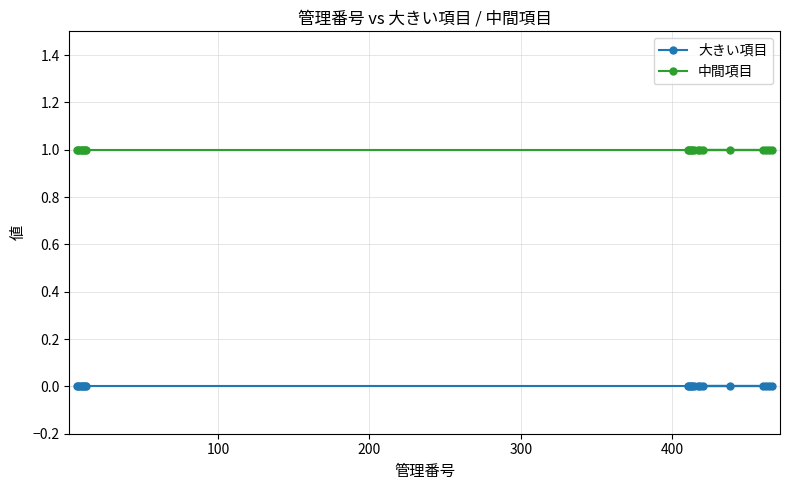

List the series in order of their peak value, lowest first.

大きい項目, 中間項目